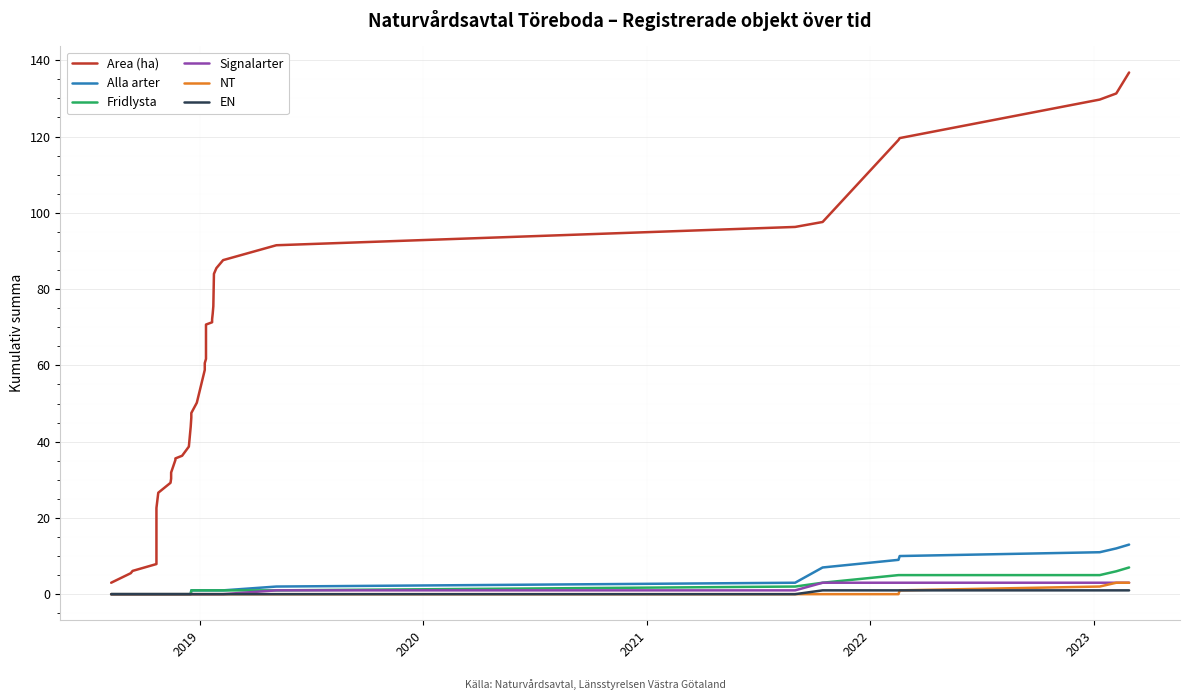

What is the difference between the second highest and minimum values in the Fridlysta series?

6.0